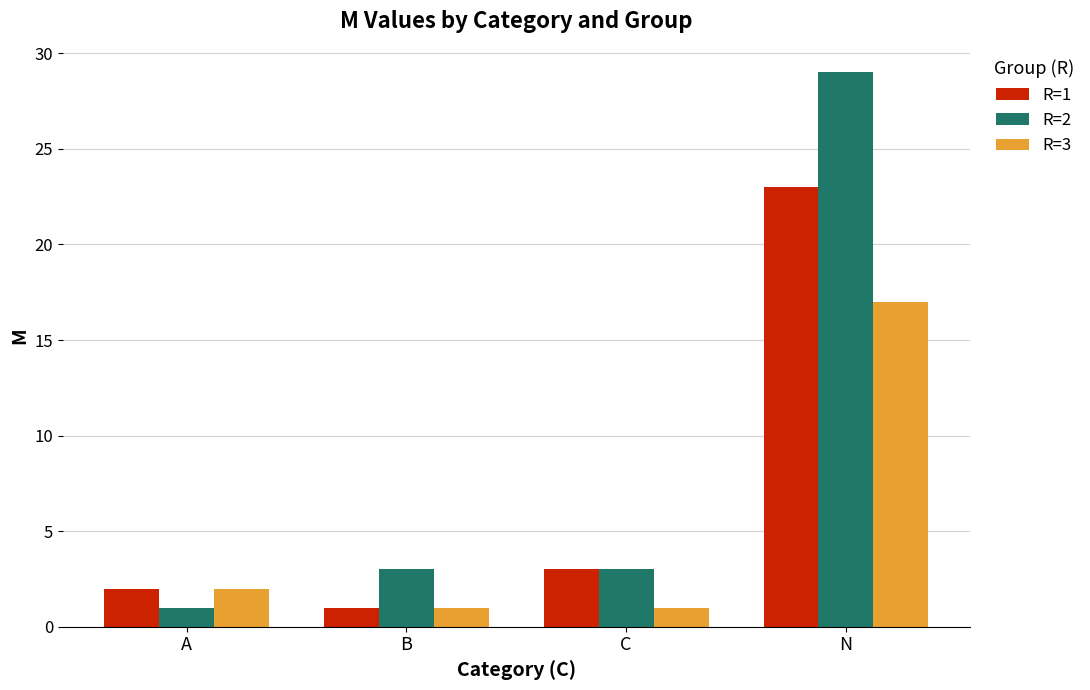

What is the difference between the highest and lowest values at A?

1